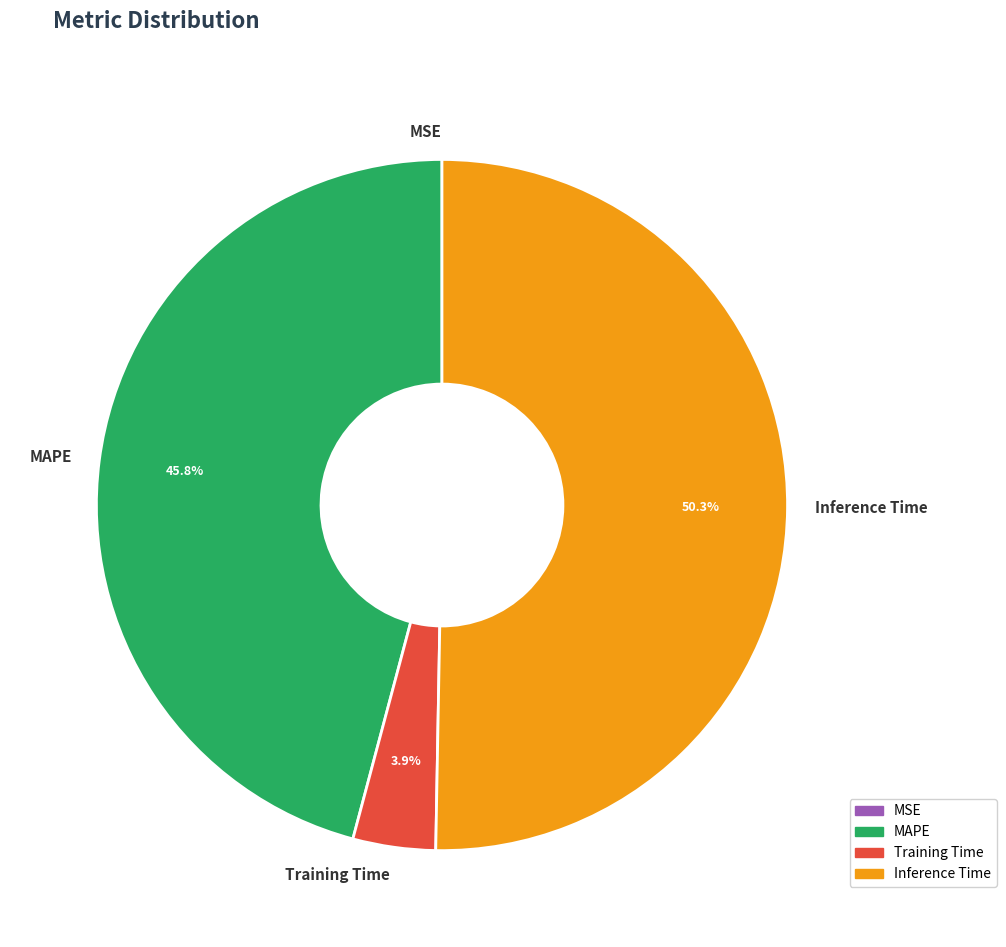

What is the total percentage of Inference Time and MAPE?

96.1%